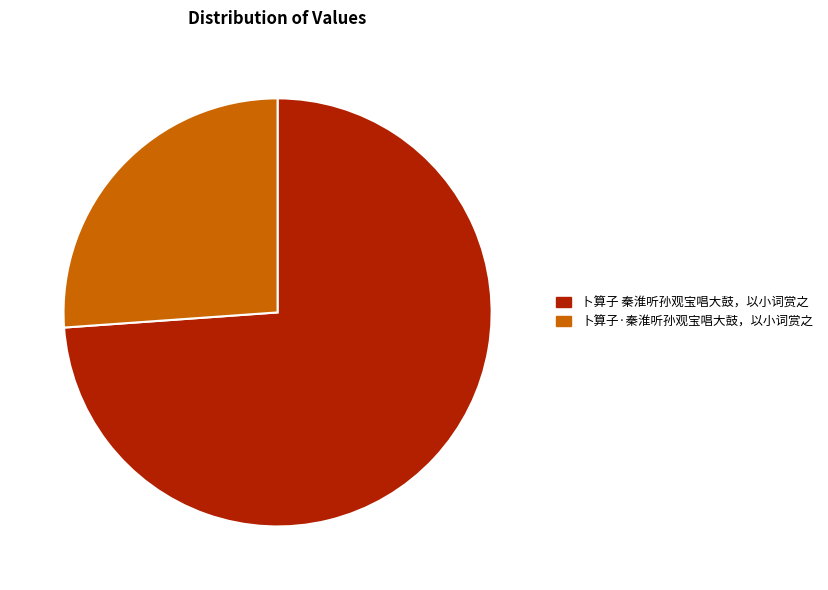

Which slice is the largest?

卜算子 秦淮听孙观宝唱大鼓，以小词赏之